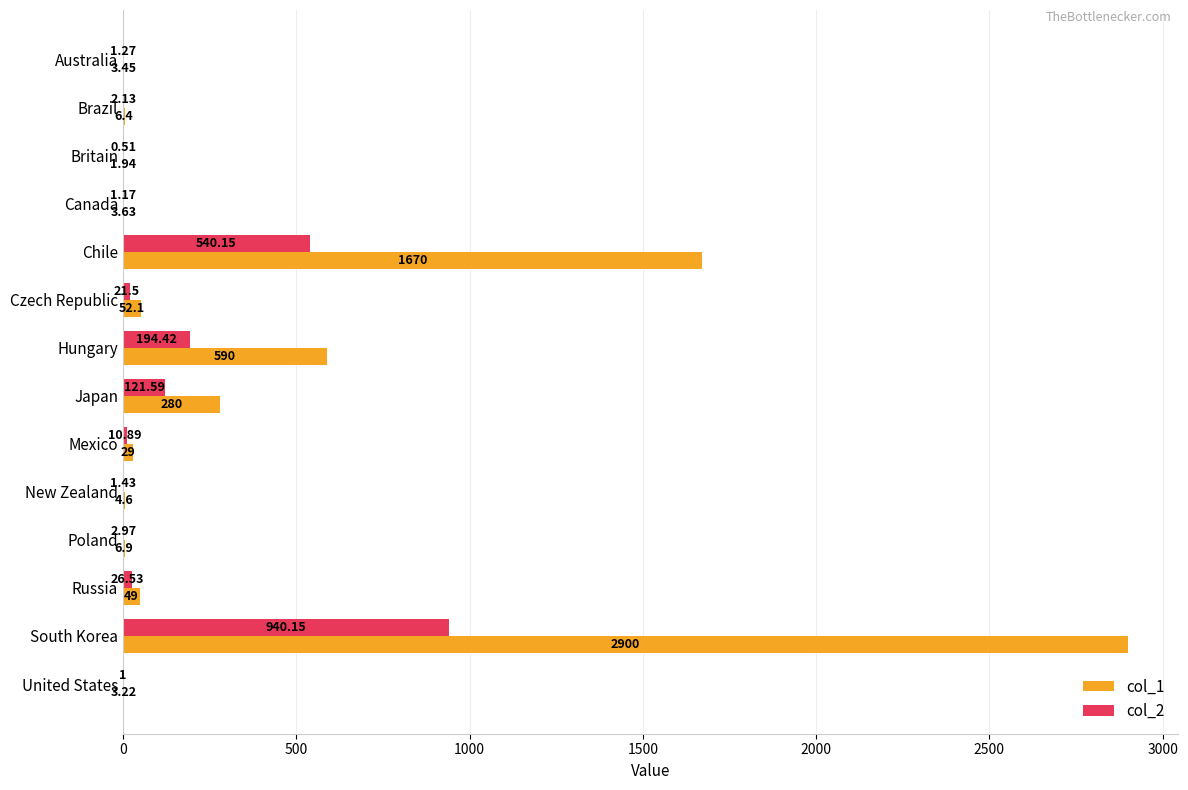

What is the sum of all col_2 values?

1865.7